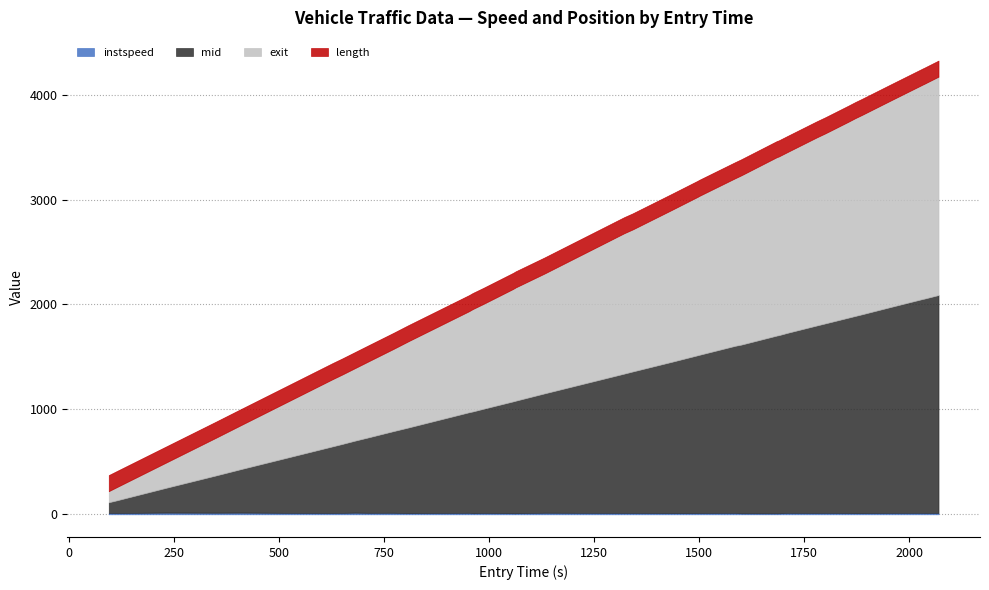

Rank the categories by mid value from lowest to highest.

0, 1, 2, 3, 4, 5, 6, 7, 8, 9, 10, 11, 12, 13, 14, 15, 16, 17, 18, 19, 20, 21, 22, 23, 24, 25, 26, 27, 28, 29, 30, 31, 32, 33, 34, 35, 36, 37, 38, 39